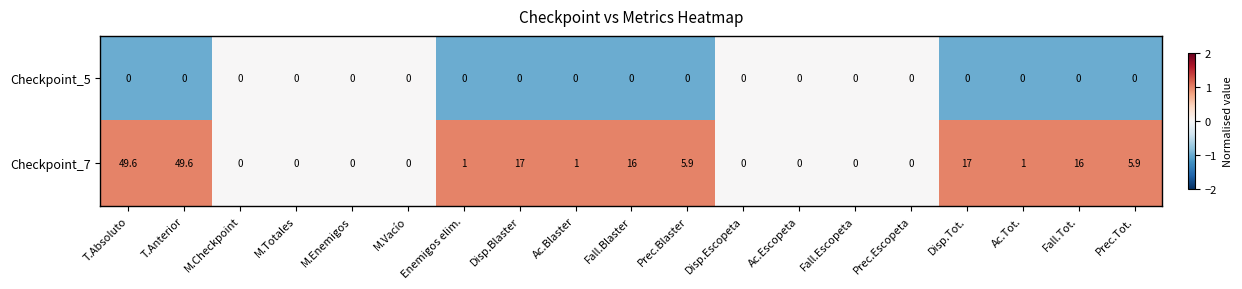

The Checkpoint_7 series shows 32.2 at Prec.Escopeta. True or false?

False